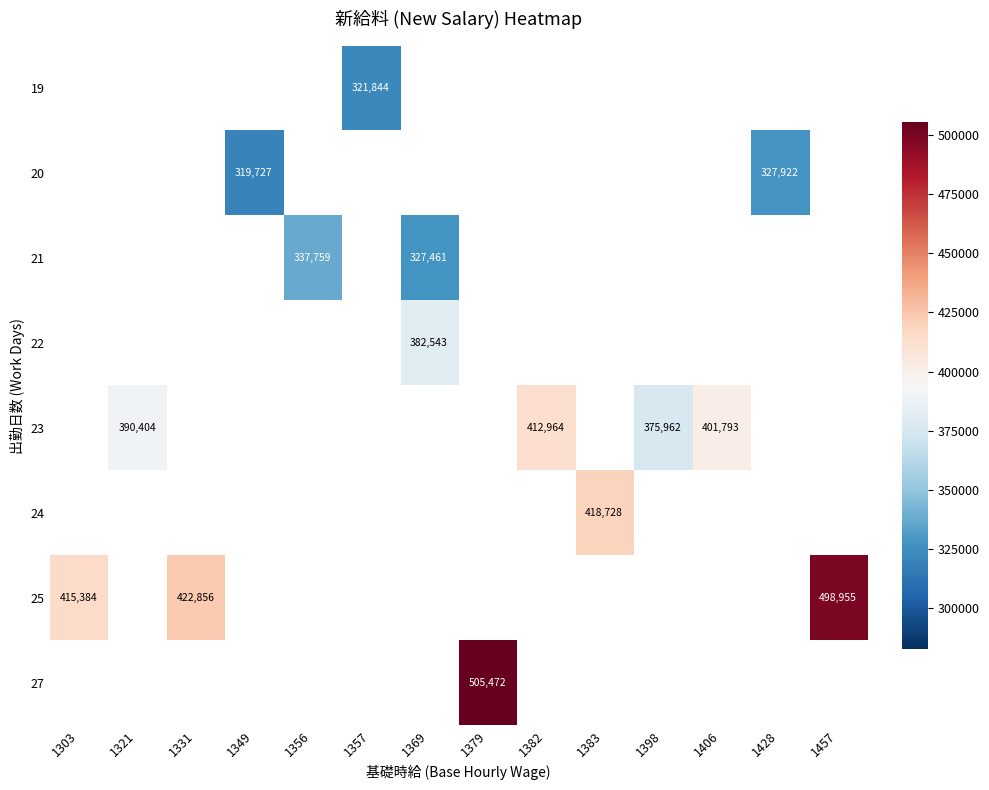

Count the number of categories in the chart.

14